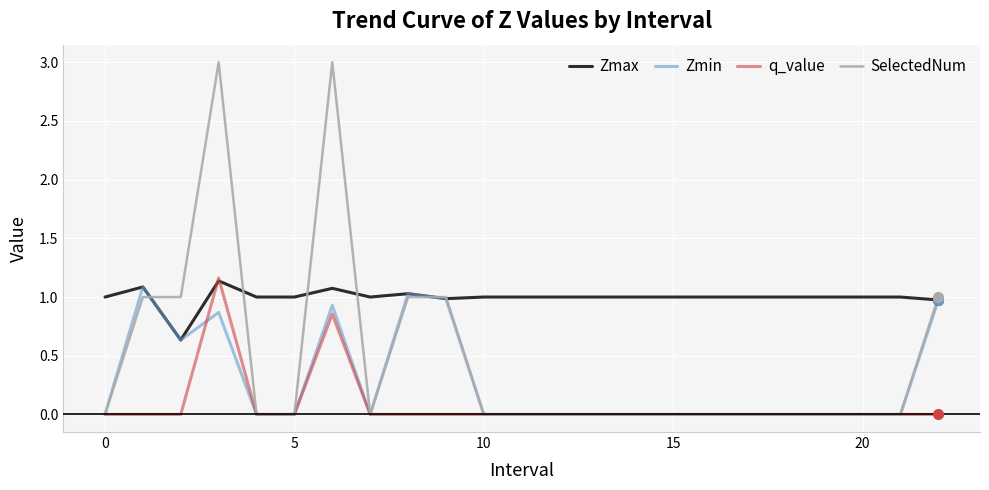

How many distinct data groups are displayed?

4